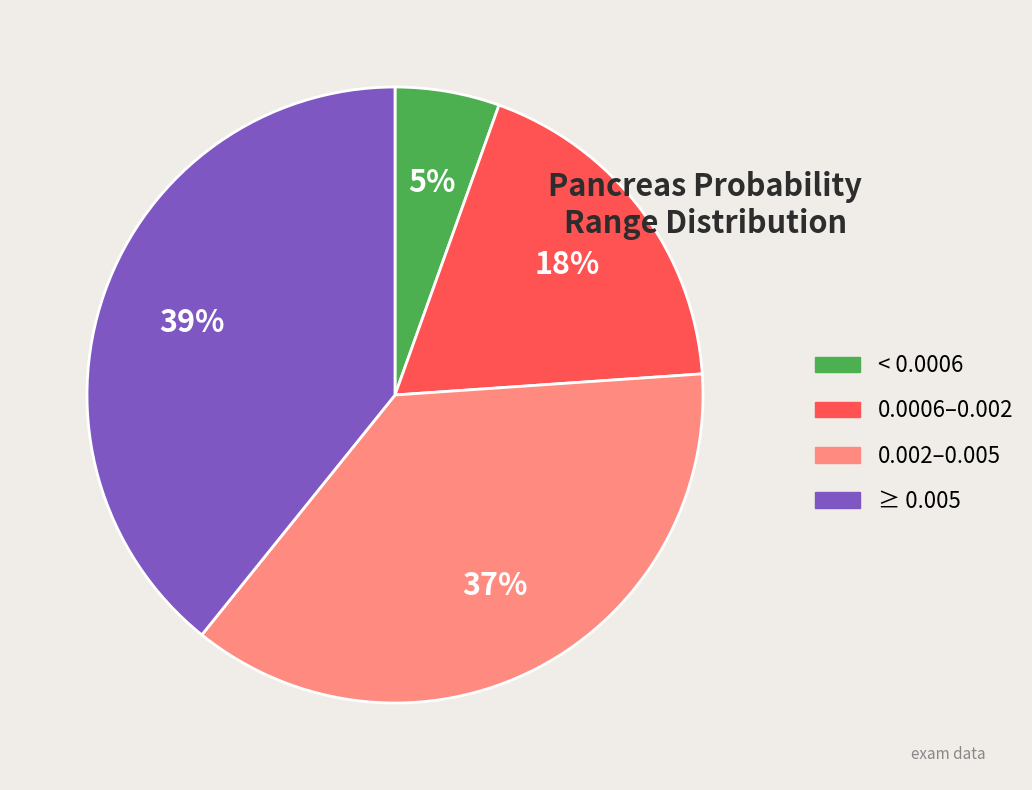

How many slices are in this pie chart?

4